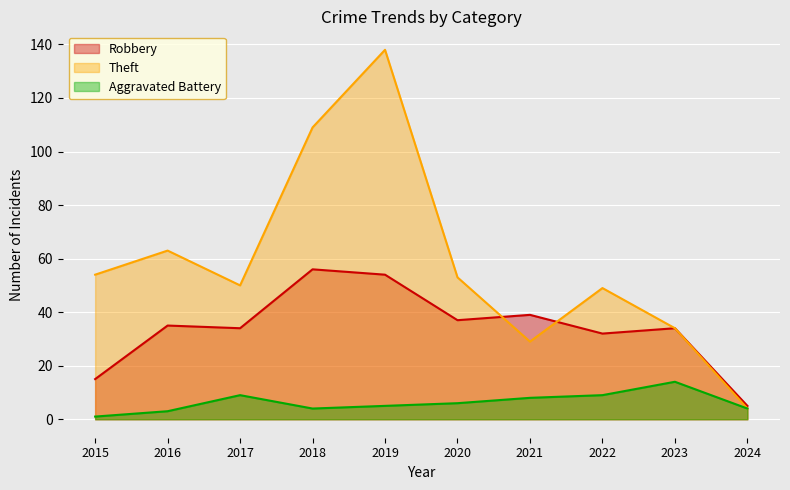

Rank the series at 2021 from highest to lowest value.

Robbery, Theft, Aggravated Battery